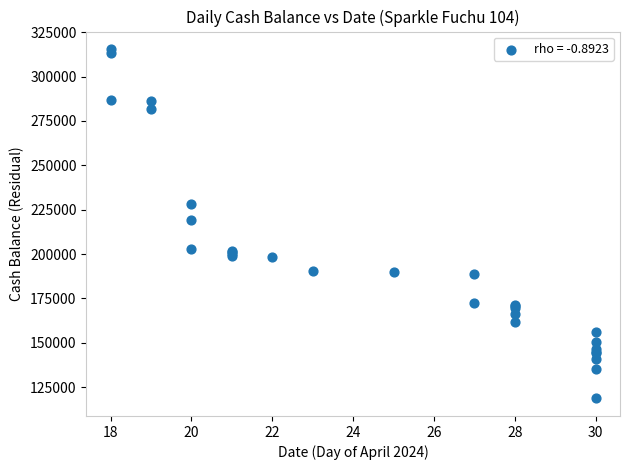

What Y value in the scatter plot is closest to 217073?

219354